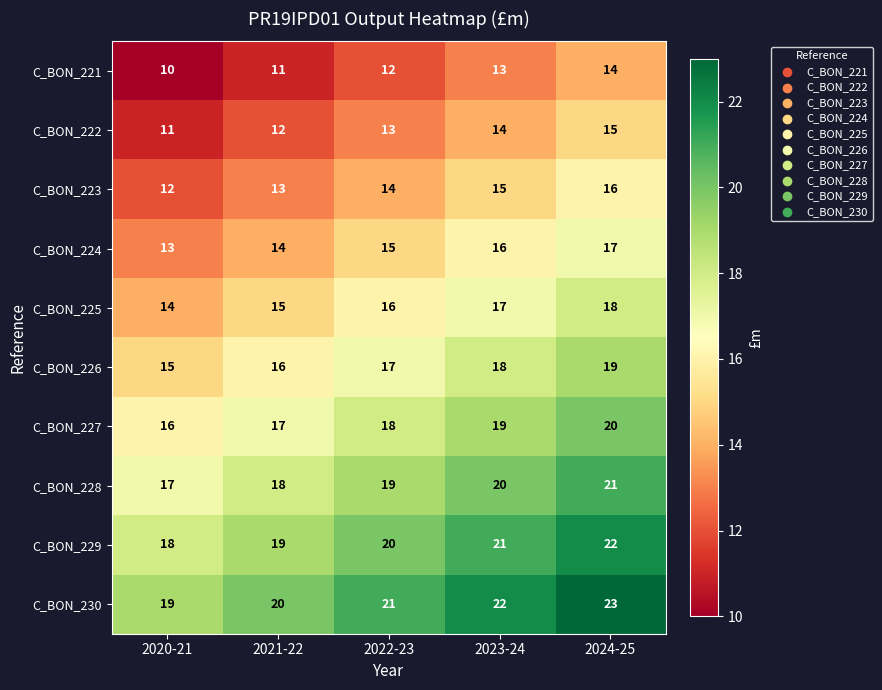

How many categories are shown in the chart?

5